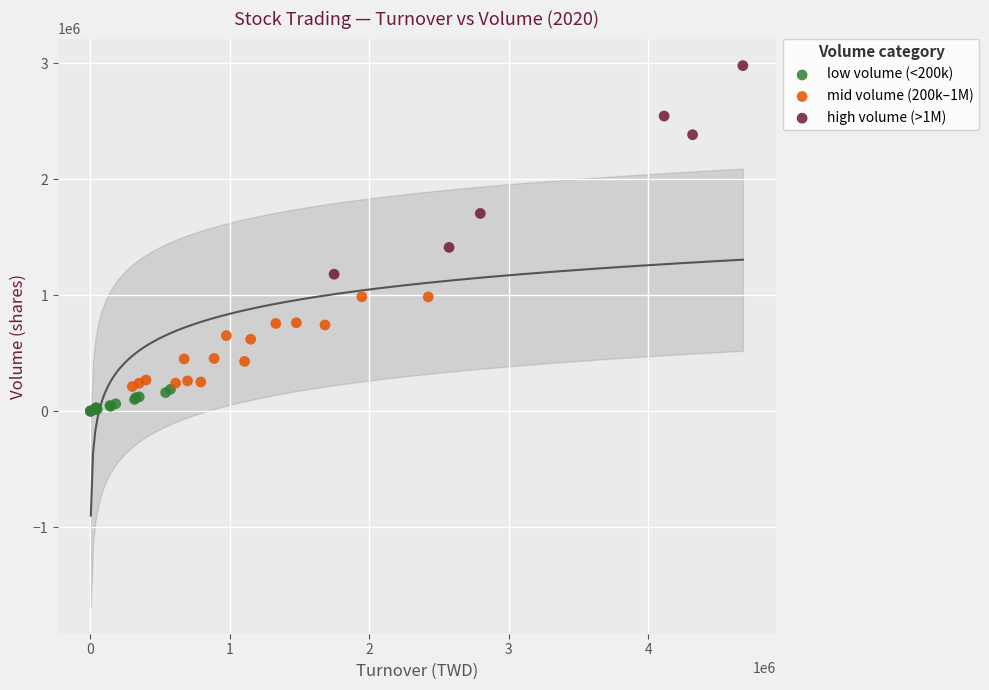

Which series contains the highest Y value?

high volume (>1M)